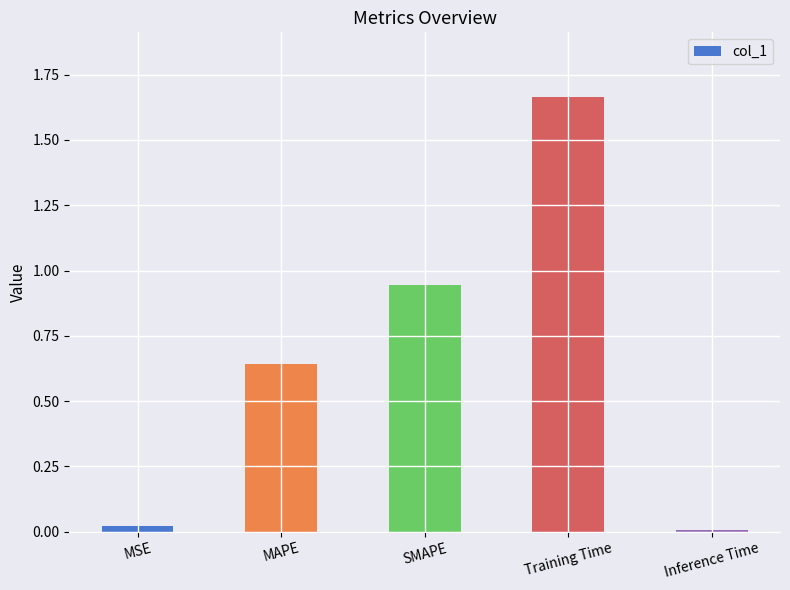

Rank the categories by value from highest to lowest.

Training Time, SMAPE, MAPE, MSE, Inference Time